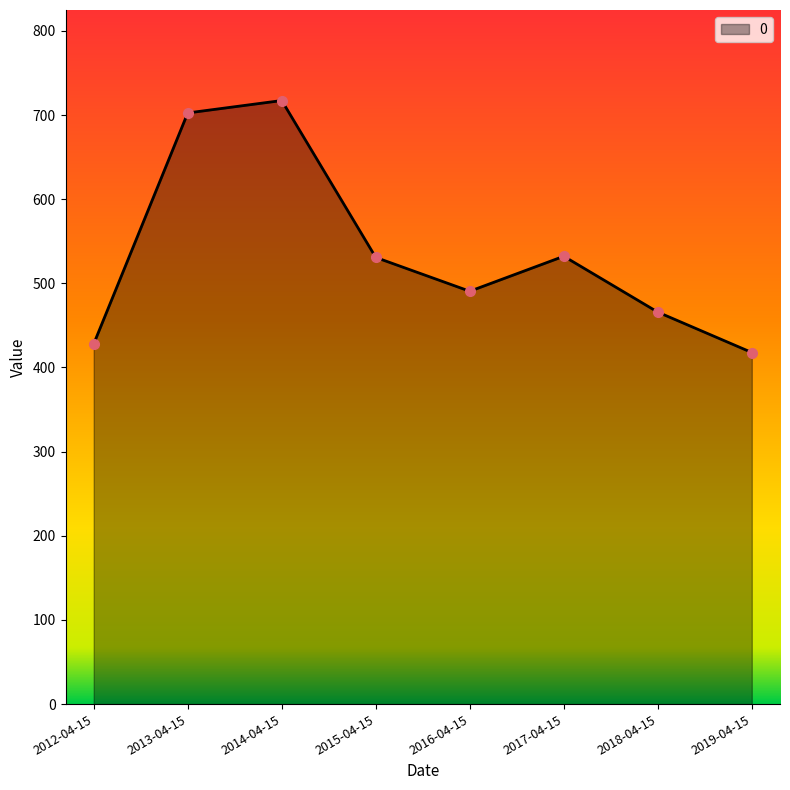

How many series are shown in this chart?

1